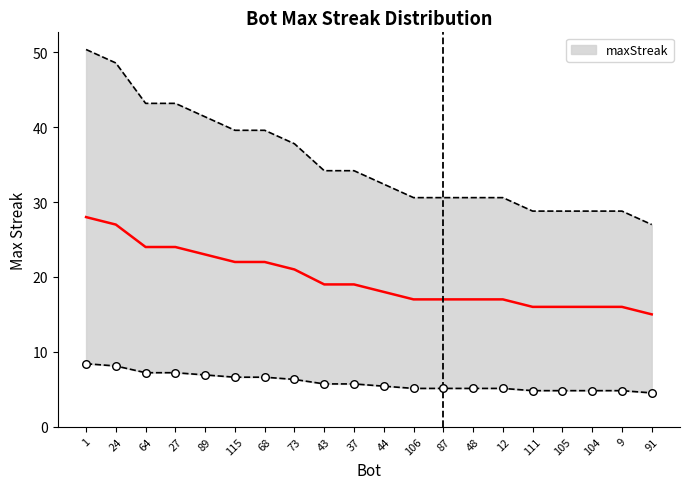

What is the ratio of the value at 37 to the value at 44?

1.1